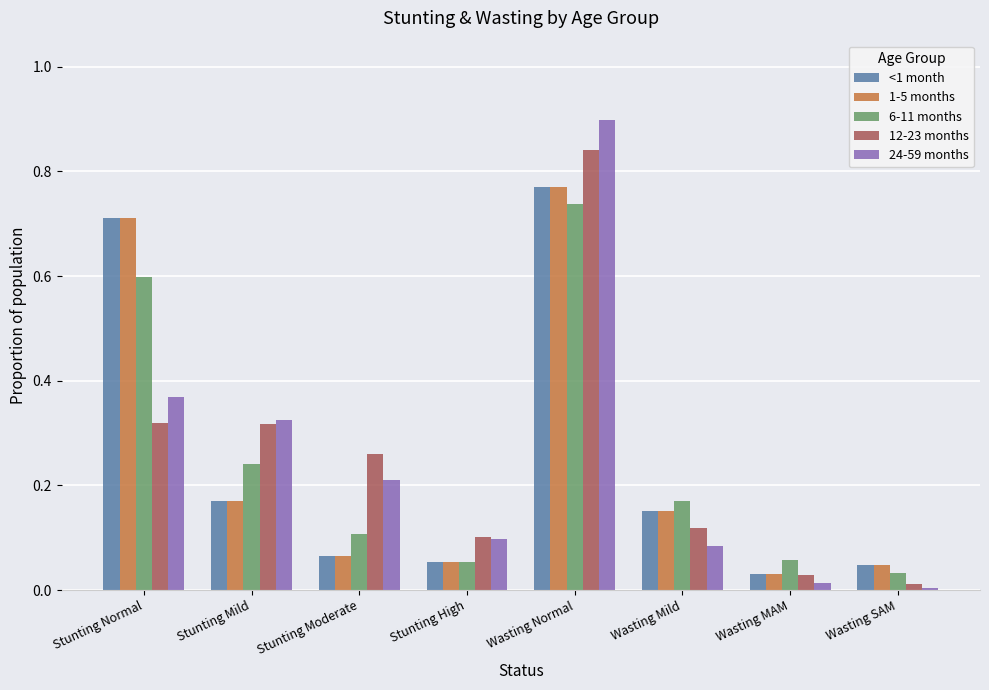

What position from the right is Wasting Mild?

3